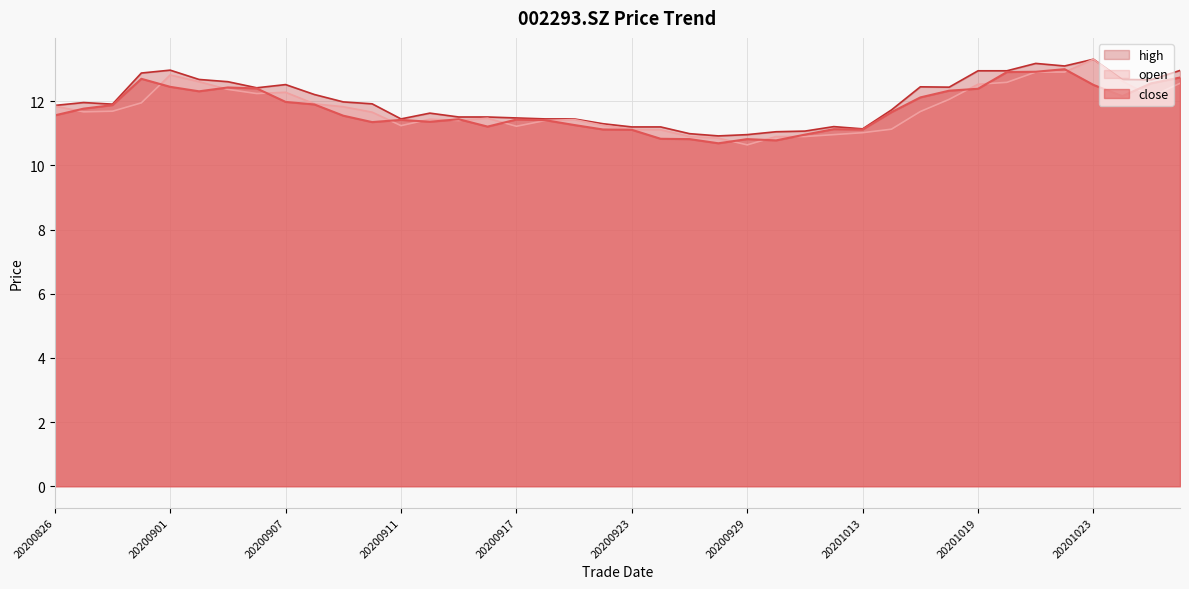

In close, how many points are lower than both neighbors (excluding endpoints)?

8